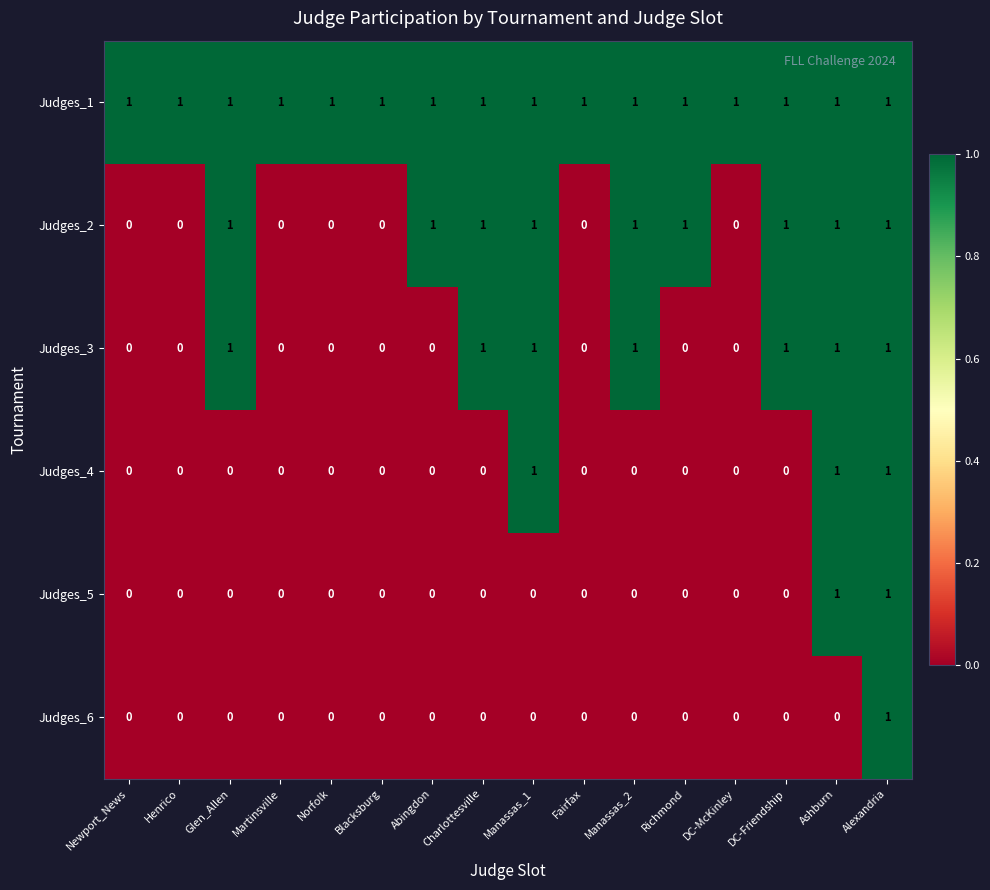

At which category is the sum across all series the highest?

Alexandria